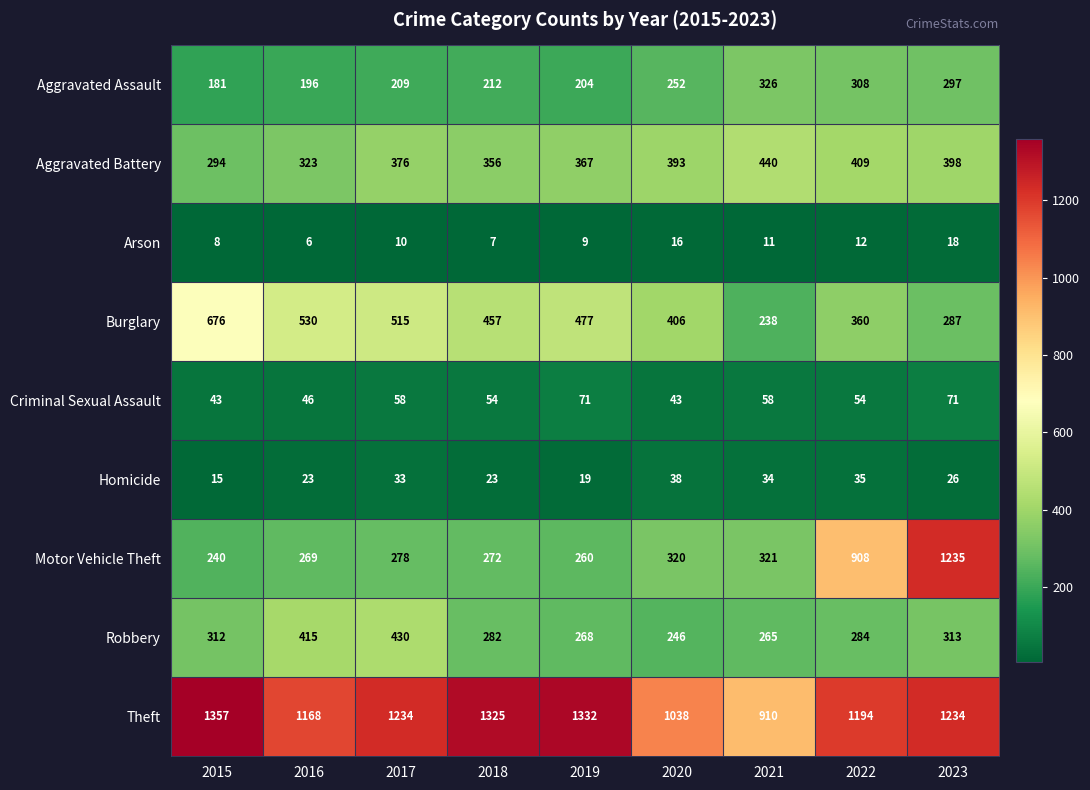

What is the sum of all Aggravated Battery values?

3356